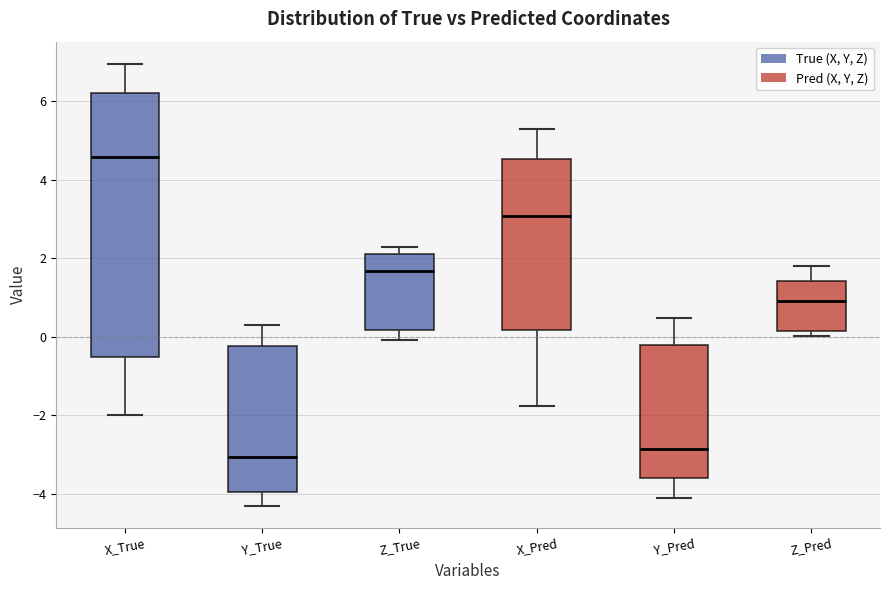

Where does the upper whisker of the box for Y_True end on the y-axis? The values are not printed on the chart, so give them approximately, as read against the axis.

0.4